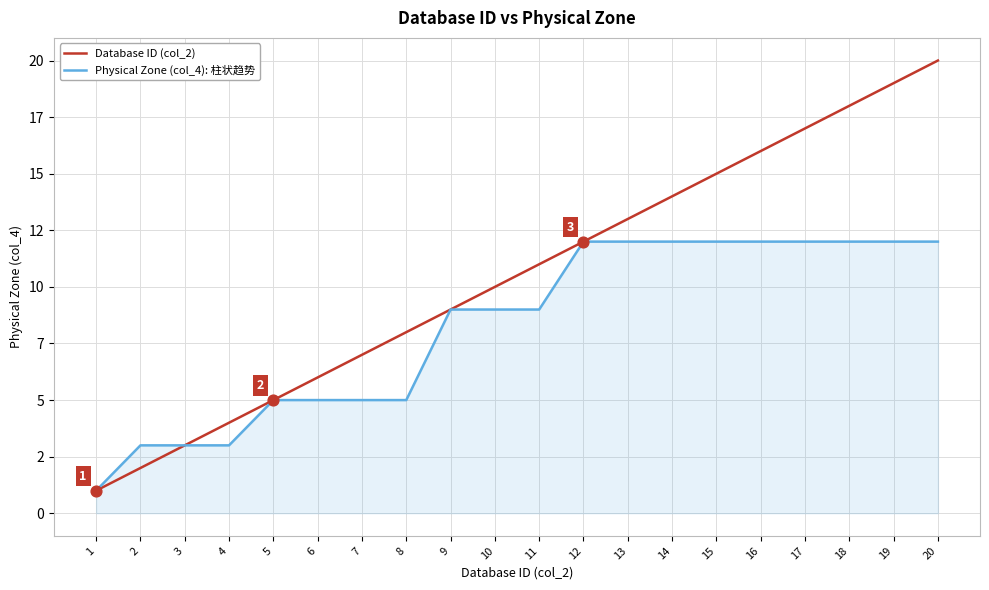

At how many categories does at least one series exceed 14?

6